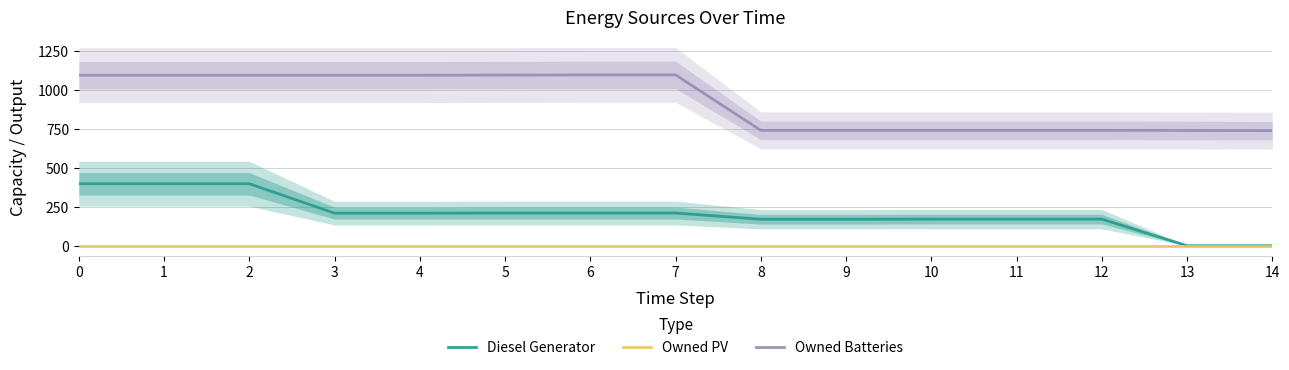

What is the difference between the highest and lowest values at 12?

743